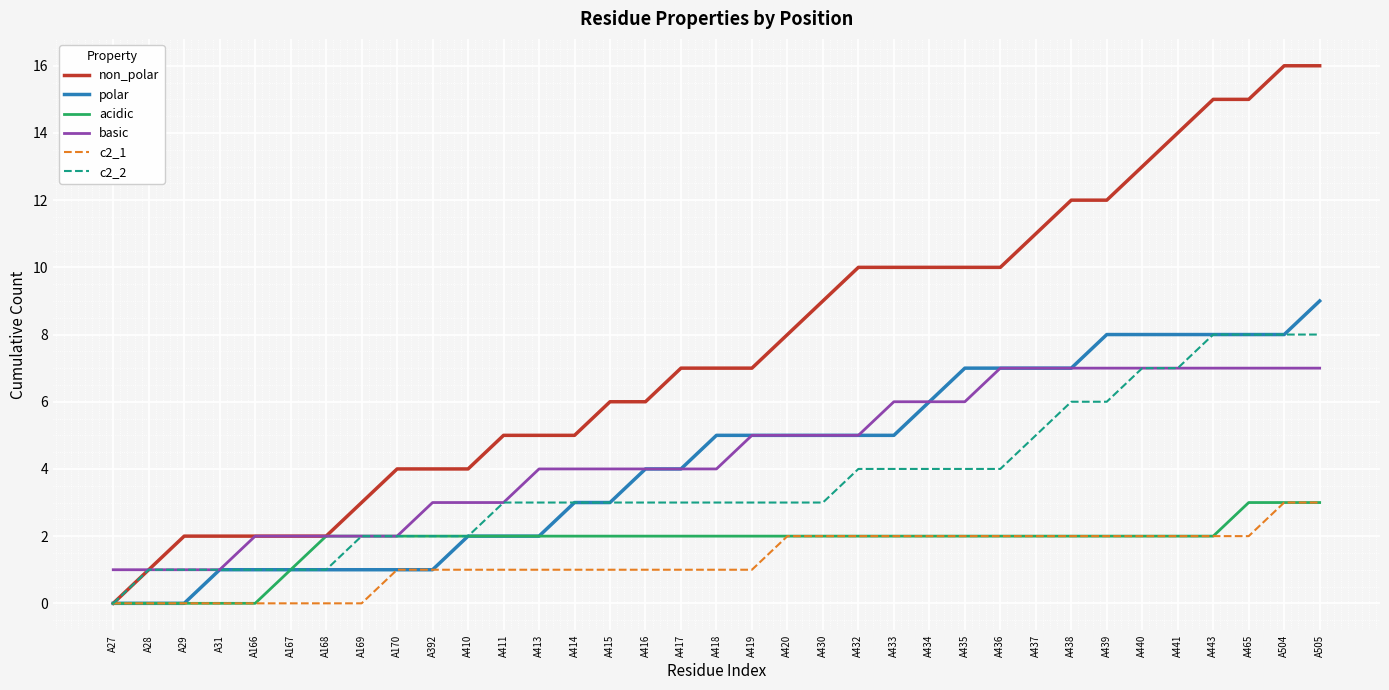

What is the total value across all series at A416?

20